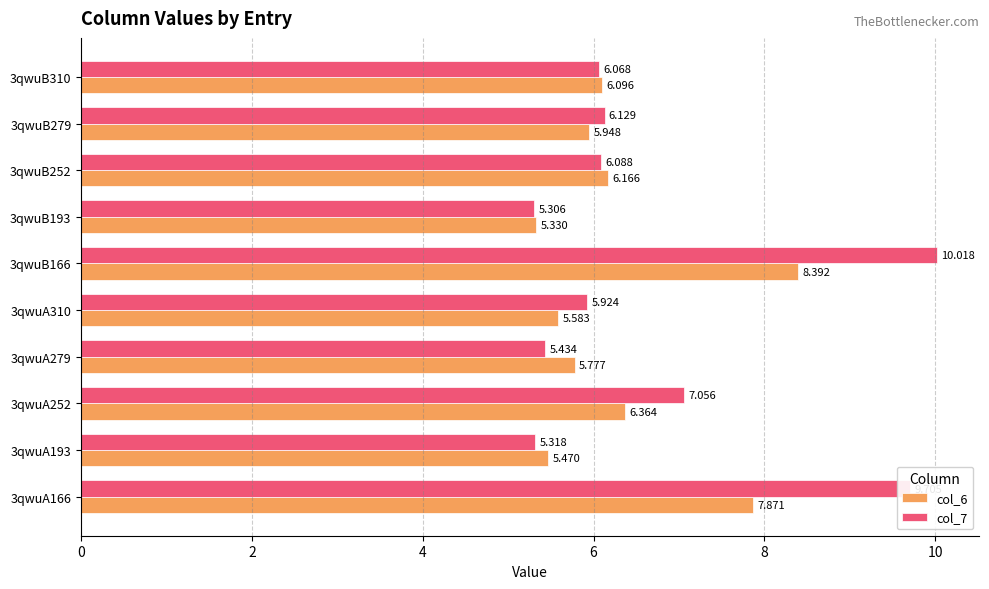

At which category is the sum across all series the highest?

3qwuB166